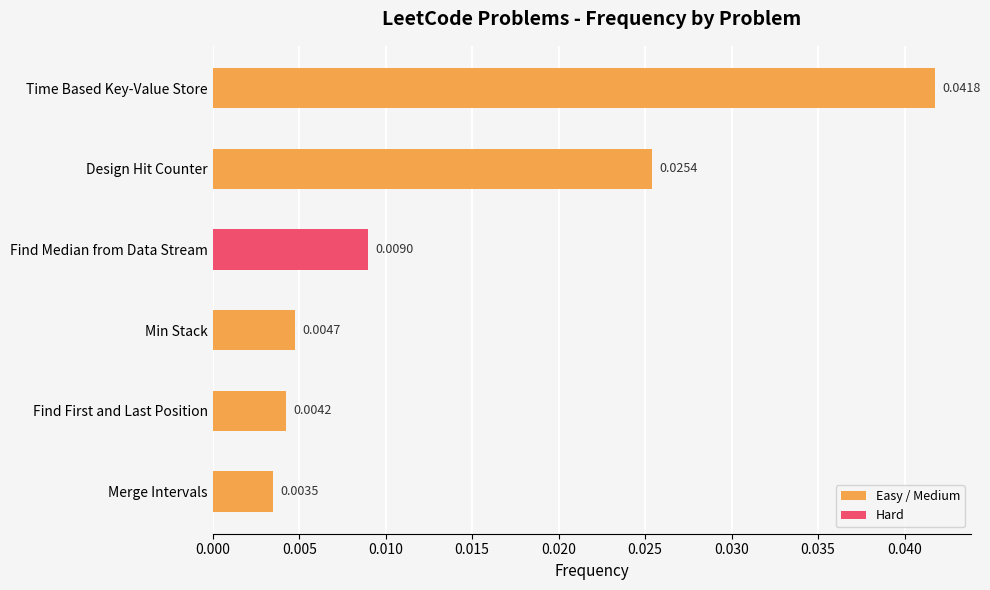

Are the bars horizontal?

Yes